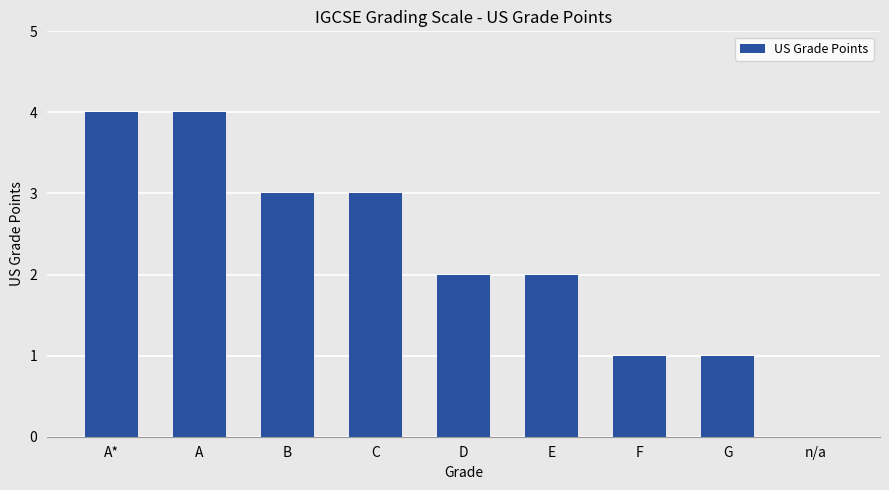

What is the ratio of the value at G to the value at E?

0.5